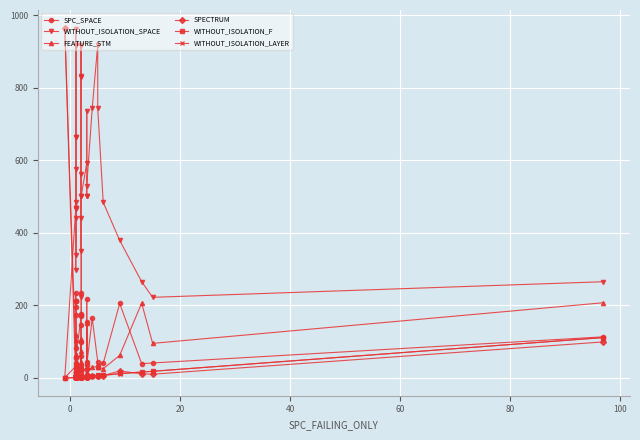

Is the value of WITHOUT_ISOLATION_SPACE at 24 greater than the value of WITHOUT_ISOLATION_LAYER at 12?

Yes